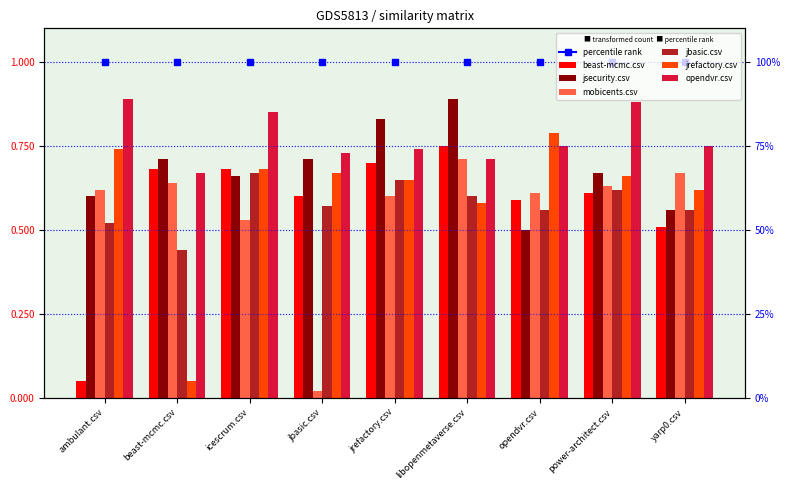

Which series has the largest total across all categories?

opendvr.csv